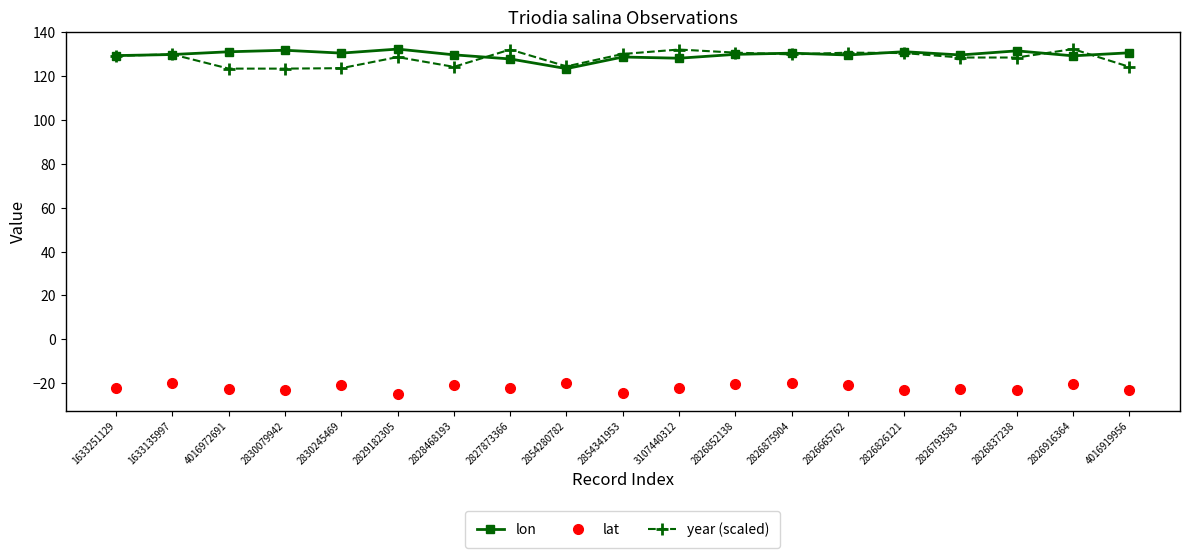

At how many categories does at least one series exceed 107?

19